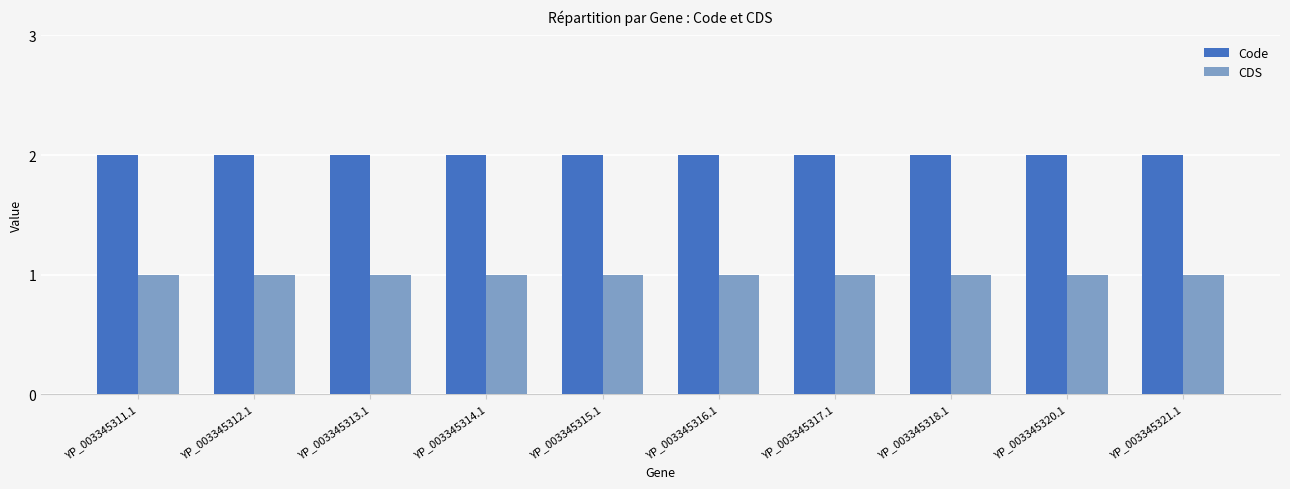

What are all the series names shown in the legend?

Code, CDS